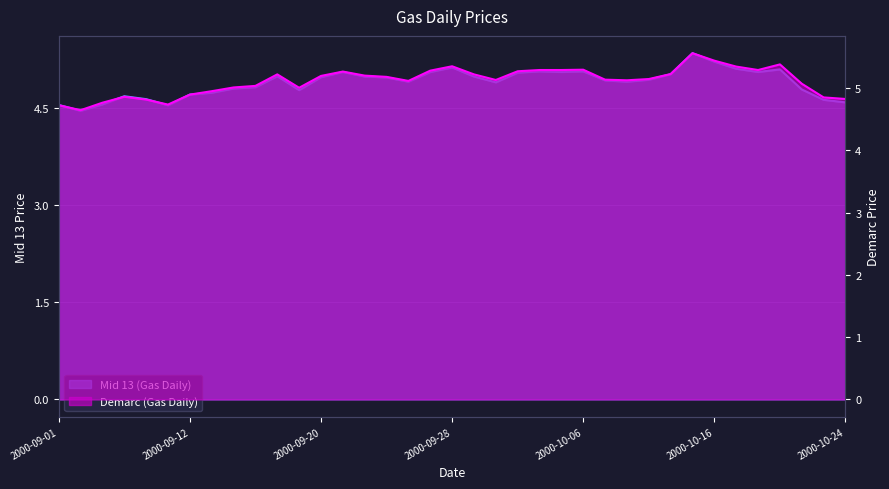

List the series in order of their overall mean, highest first.

Demarc (Gas Daily), Mid 13 (Gas Daily)